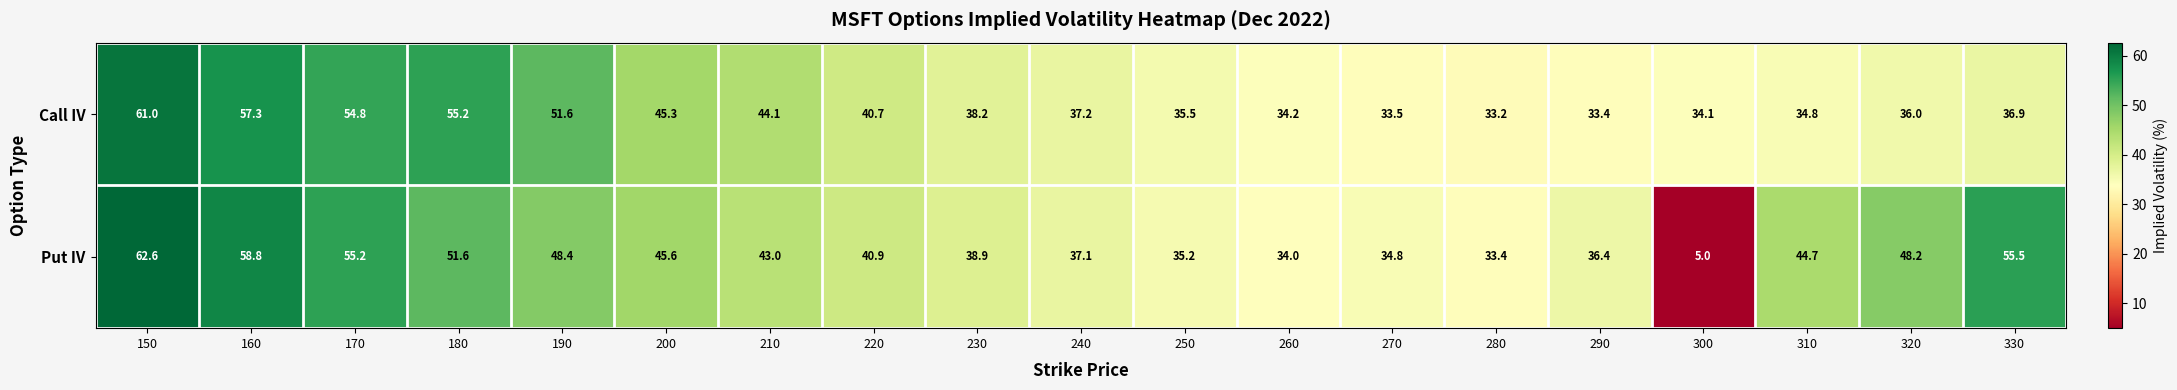

What is the difference between the second highest and second lowest values in the Call IV series?

23.9